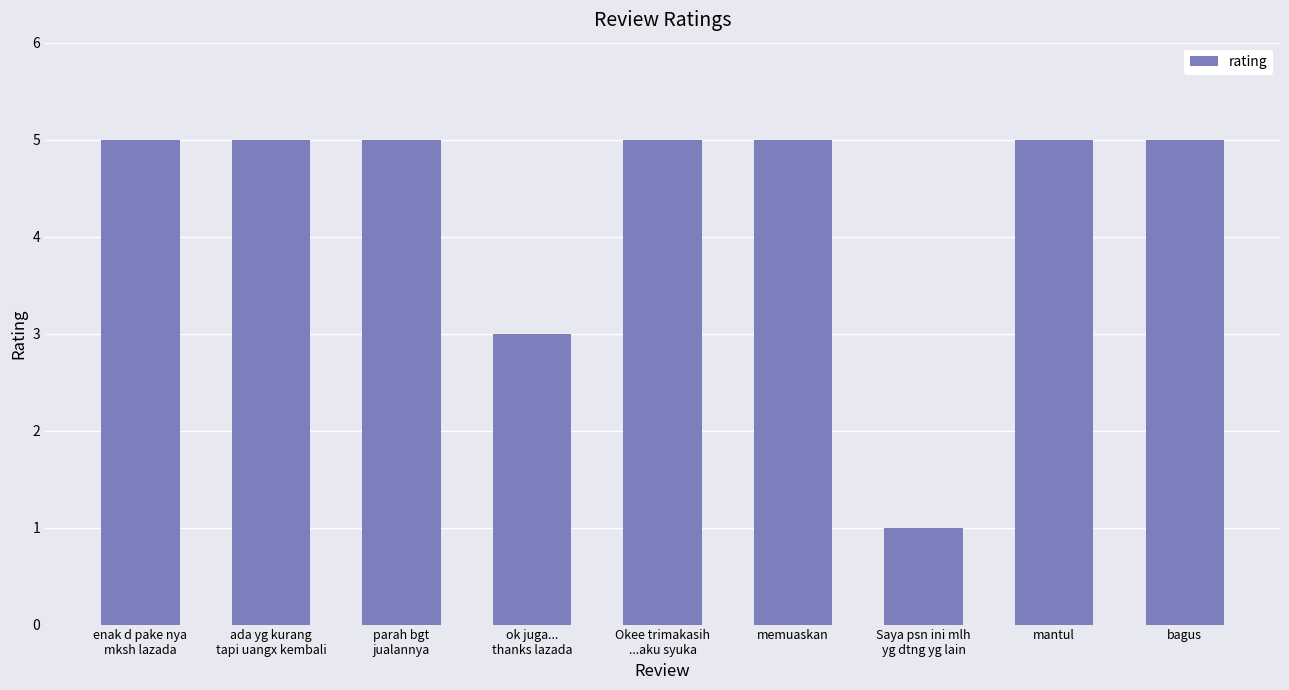

What is the average value?

4